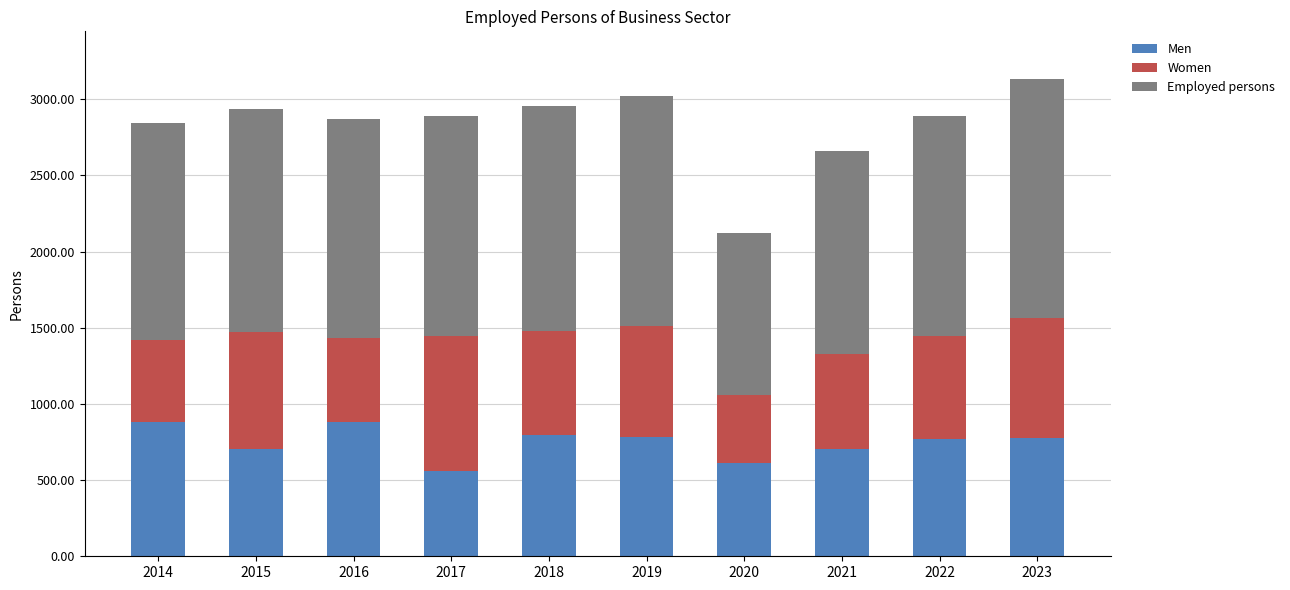

What is the lowest value of the Men series?

557.7